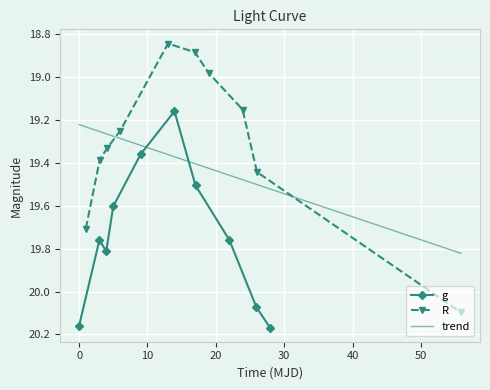

List the series in order of their peak value, lowest first.

R_mag, g_mag